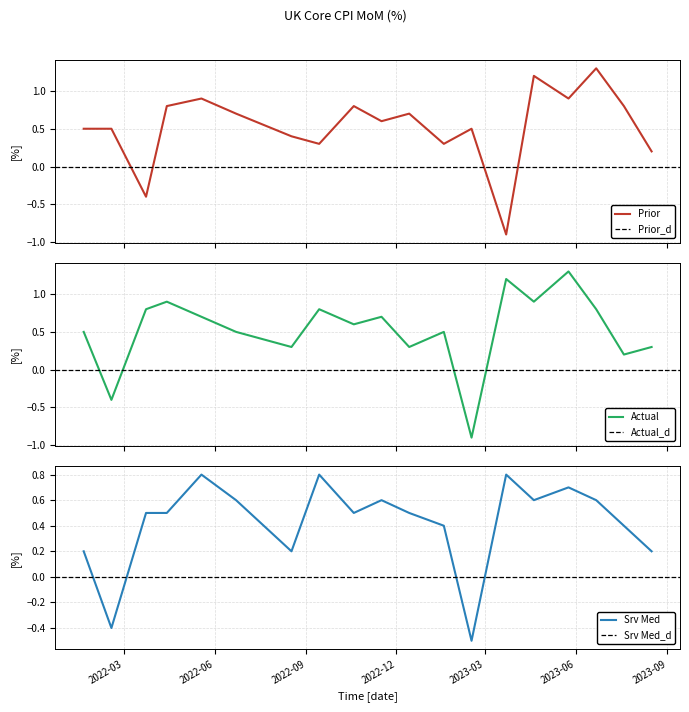

Rank the categories by UK_Core_CPI_MoM_Srv_Med value from lowest to highest.

2023-02-15, 2022-02-16, 2022-01-19, 2022-08-17, 2023-08-16, 2023-01-18, 2023-07-19, 2022-03-23, 2022-04-13, 2022-10-19, 2022-12-14, 2022-06-22, 2022-11-16, 2023-04-19, 2023-06-21, 2023-05-24, 2022-05-18, 2022-09-14, 2023-03-22